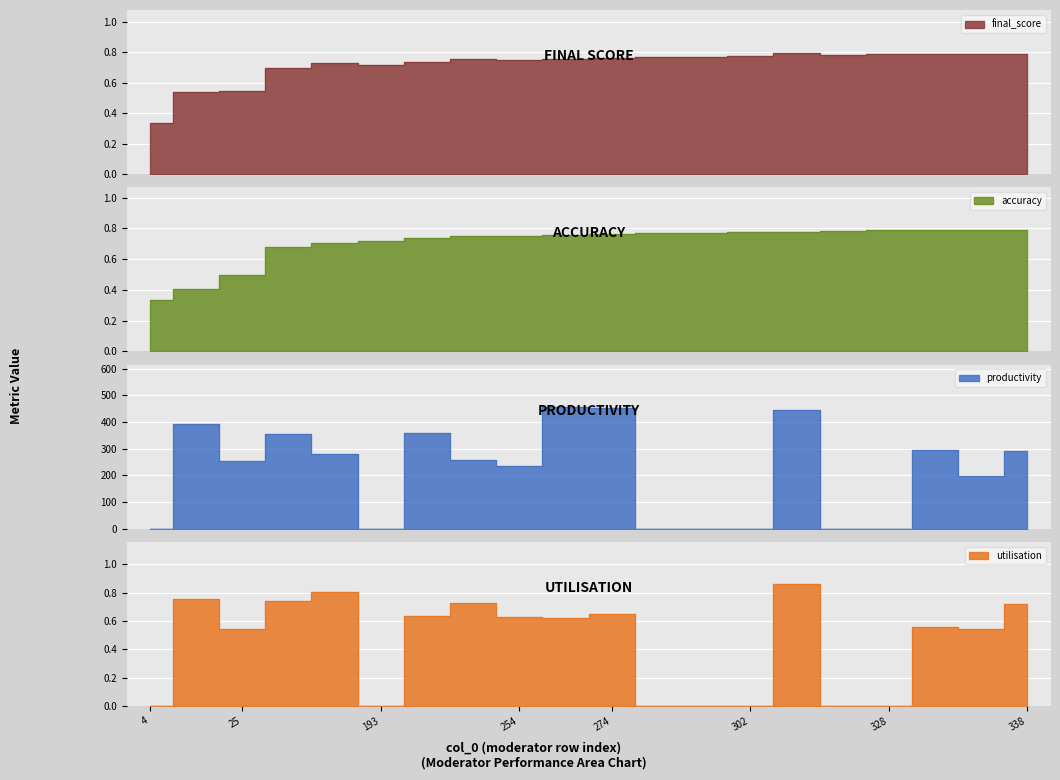

What is the total value across all series at 294?

1.5